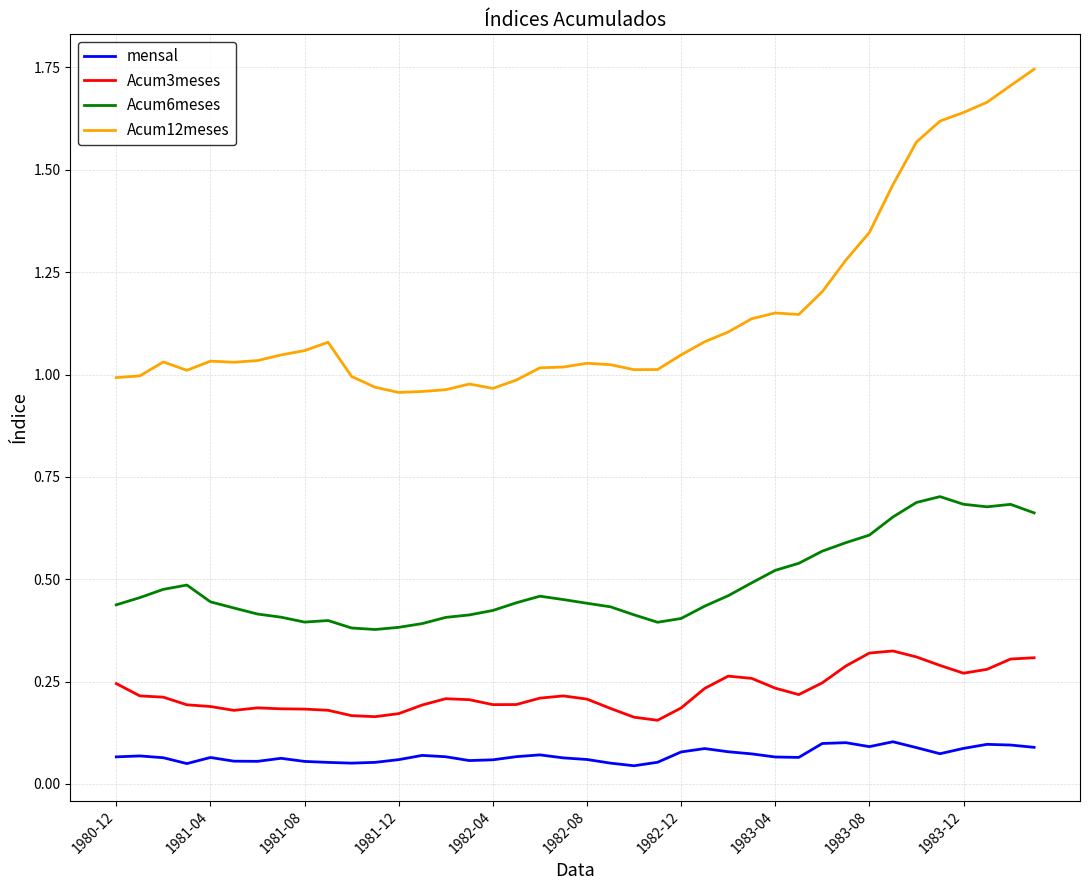

True or false: mensal and Acum3meses intersect in this chart.

False